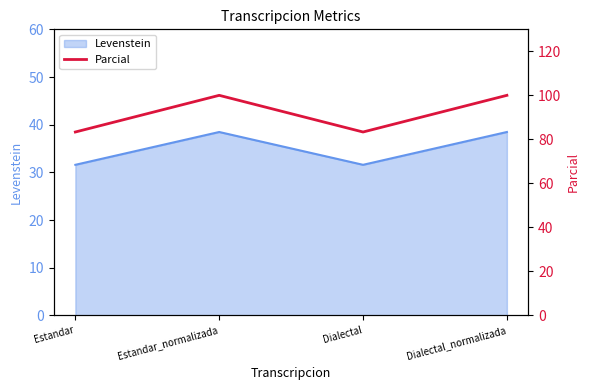

The Levenstein series shows 31.6 at Estandar. True or false?

True